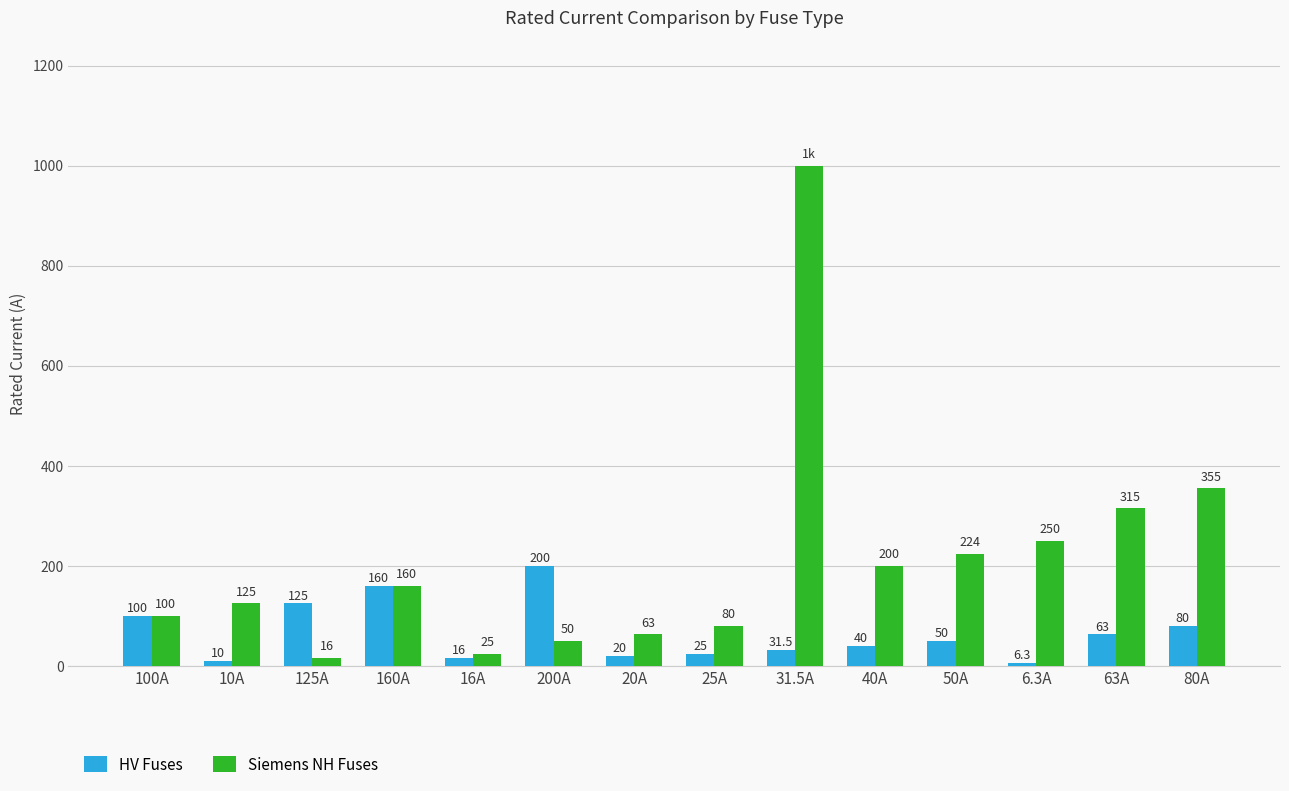

How many data points in Siemens NH Fuses are less than 160?

7